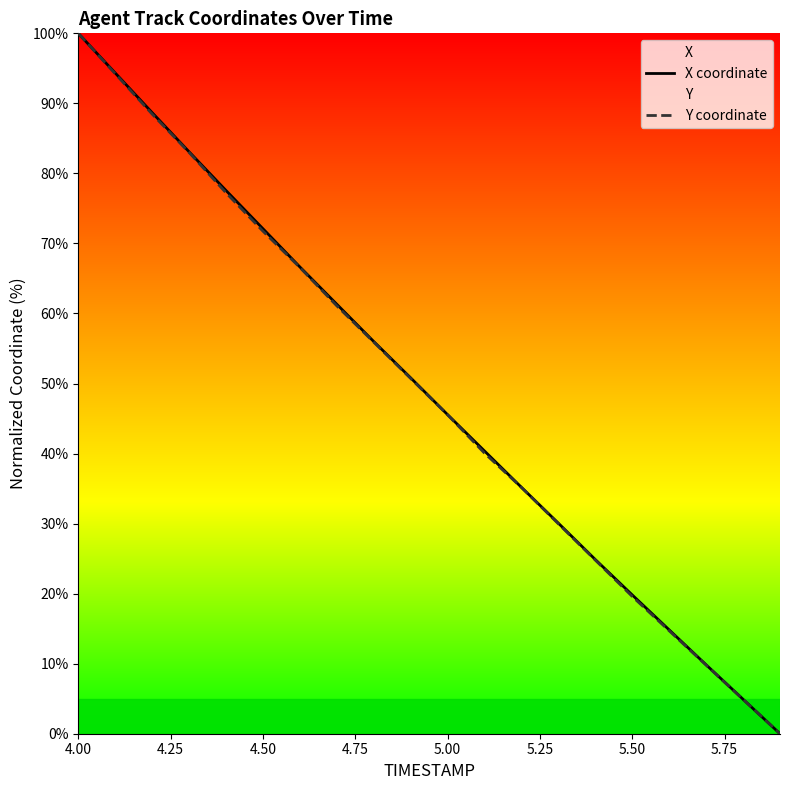

The value of X coordinate at 4.00 is 130.4. True or false?

False